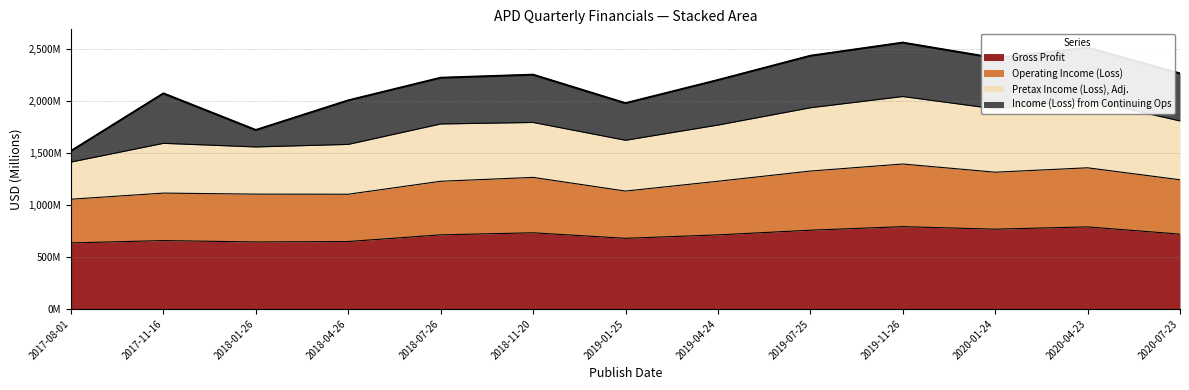

The Operating Income (Loss) series shows 1990.9 at 2020-04-23. True or false?

False